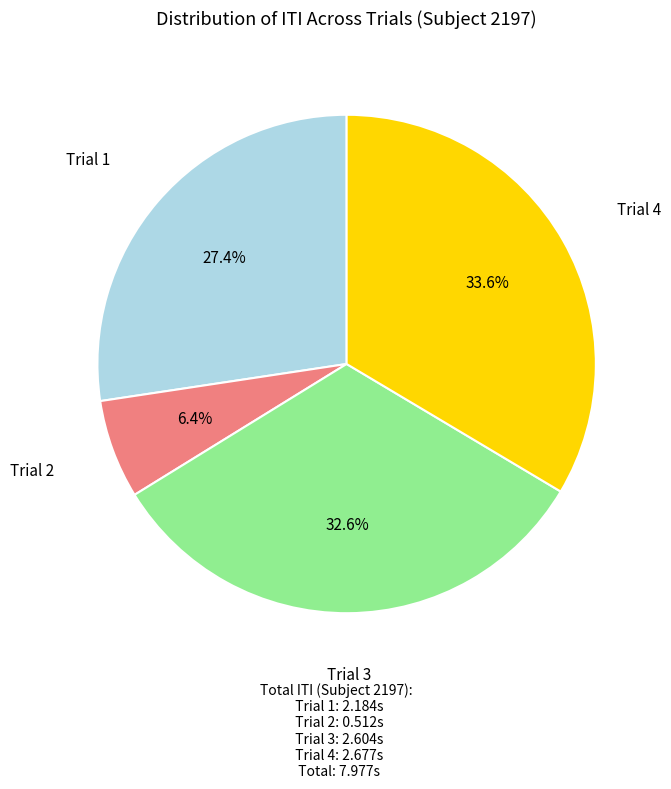

Does any single category account for the majority?

No